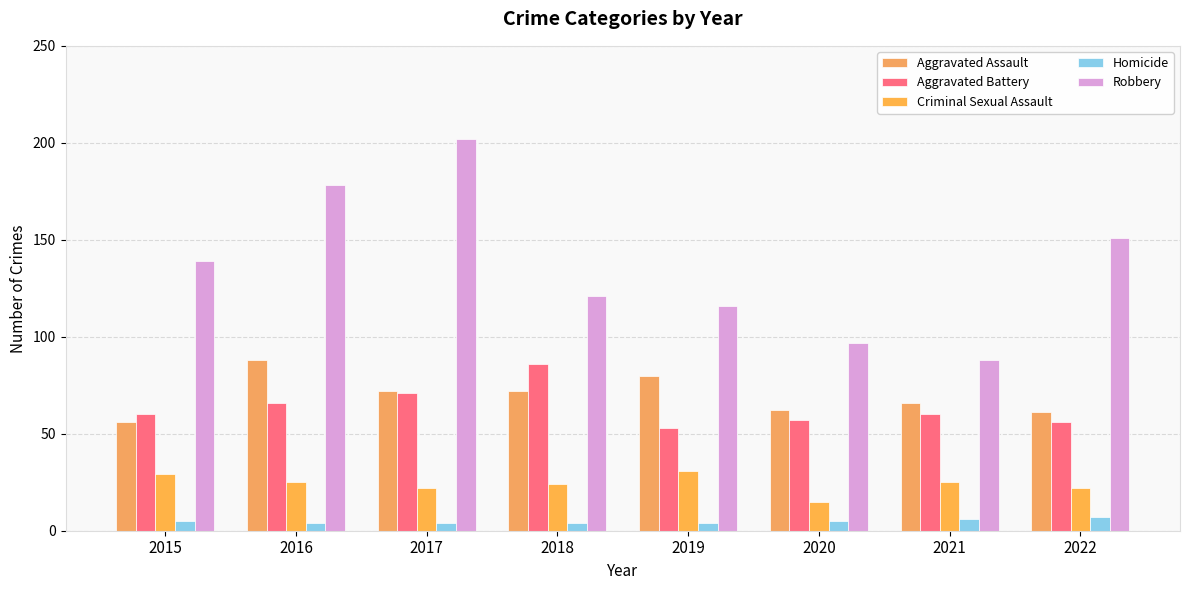

Is it true that Aggravated Assault equals 45 at 2019?

False